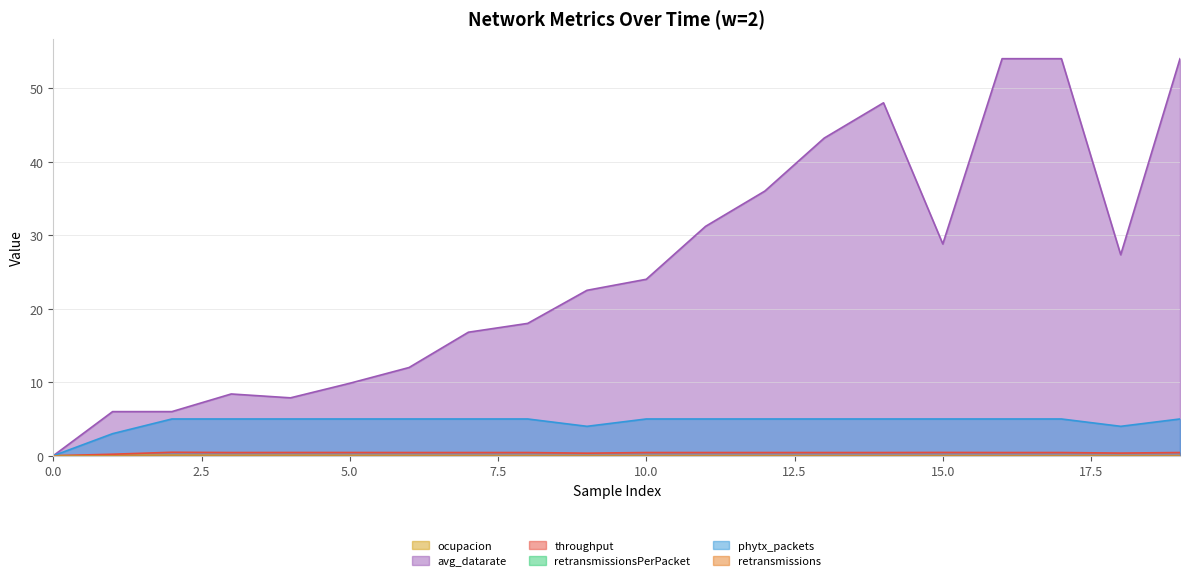

Which series changed the most between 1 and 16?

avg_datarate